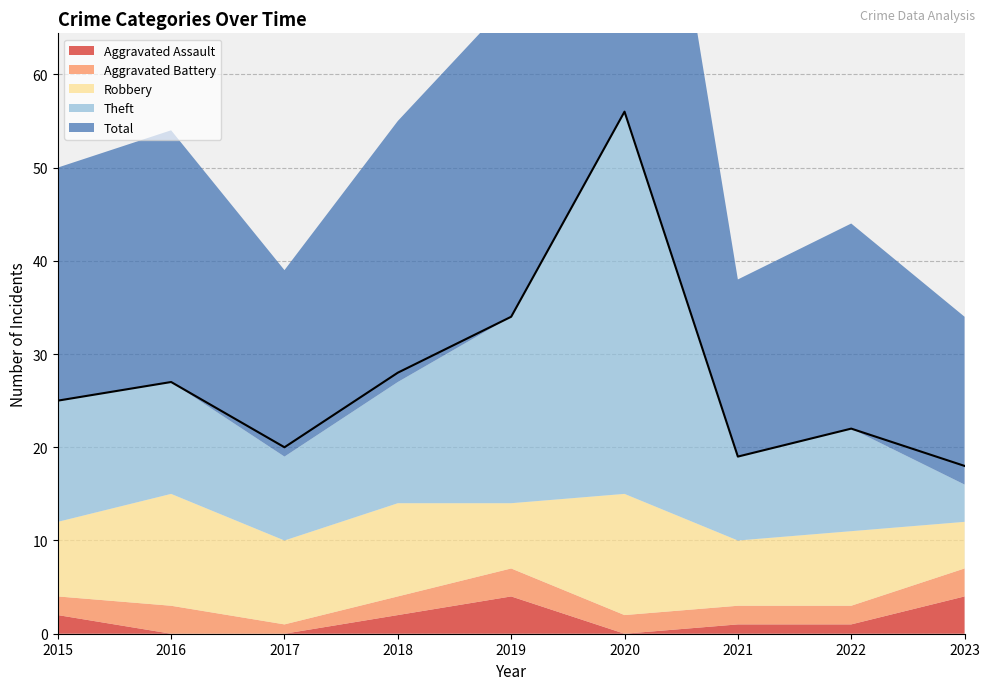

The Total series shows 4 at 2021. True or false?

False